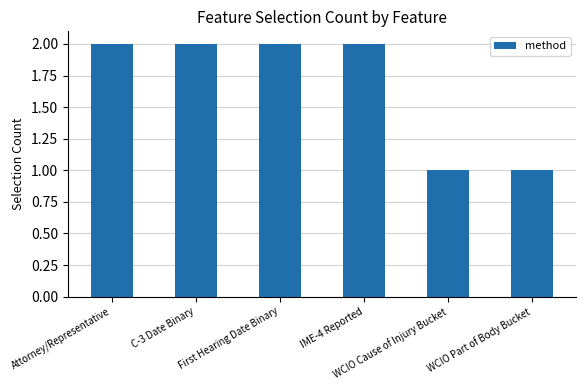

What is the value of the 4th bar from the left?

2